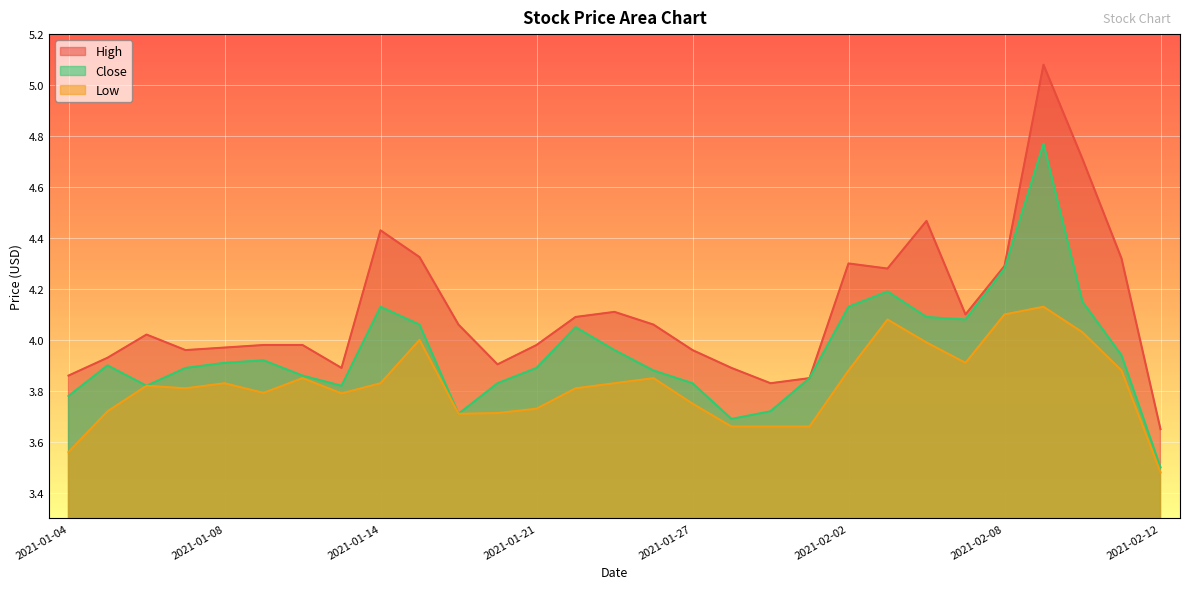

What is the maximum value shown in the chart?

5.1